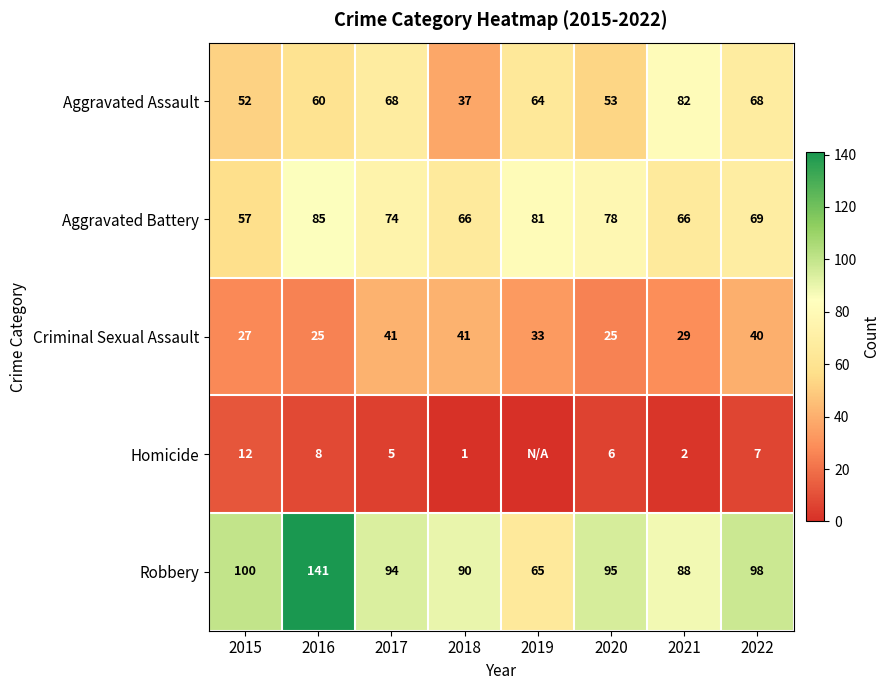

What is the difference between the second highest and minimum values in the Robbery series?

35